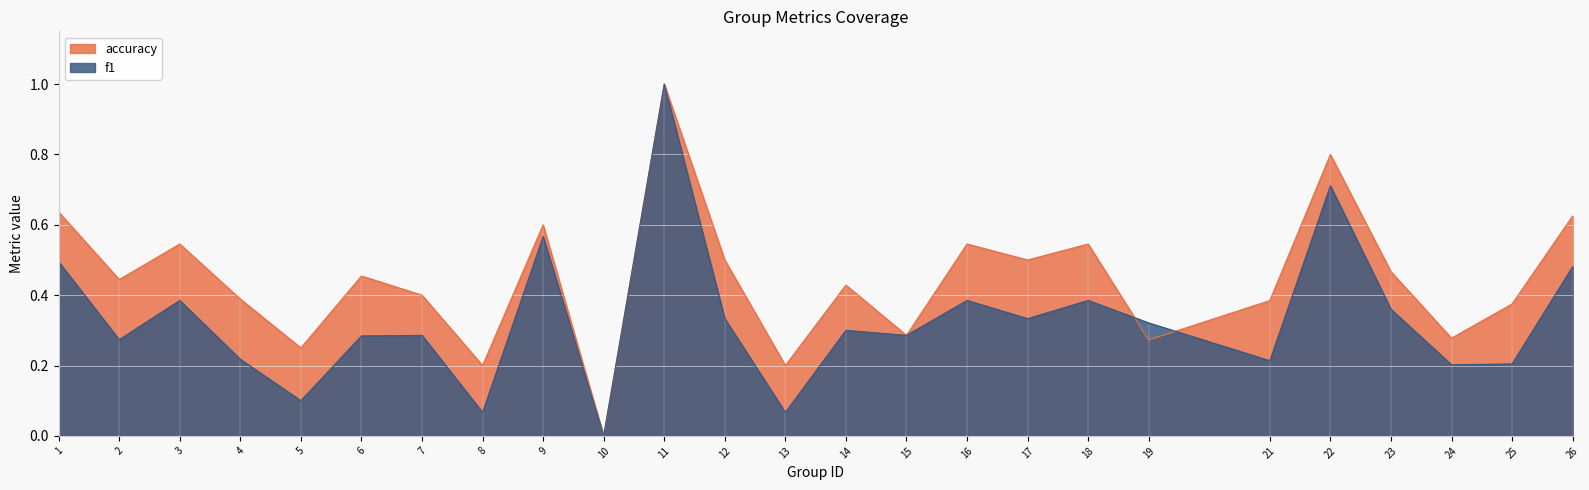

Rank the series by their average value, from lowest to highest.

f1, accuracy